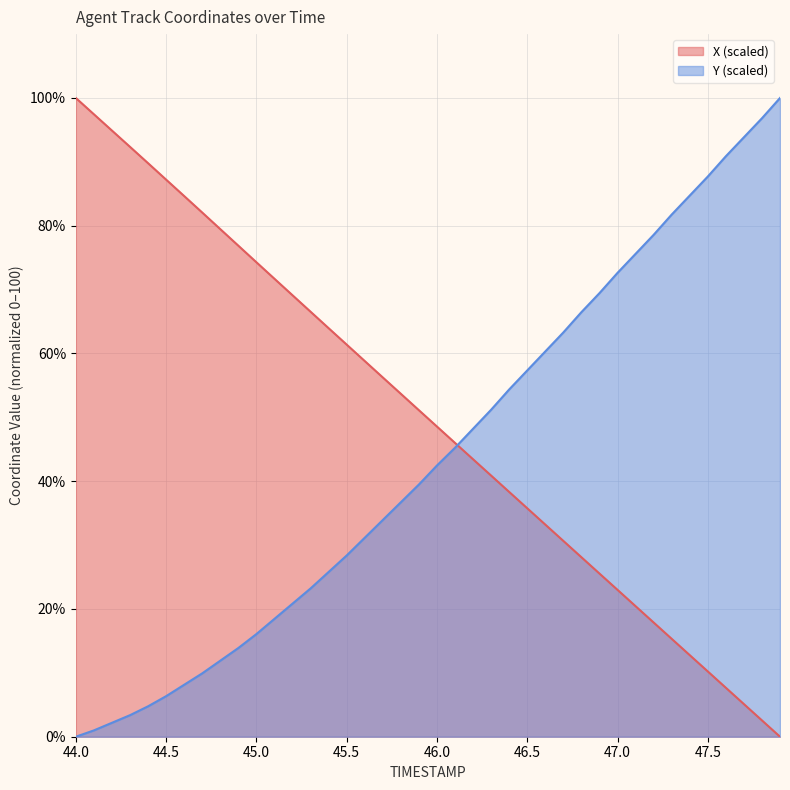

Which series has the largest total across all categories?

X (scaled)